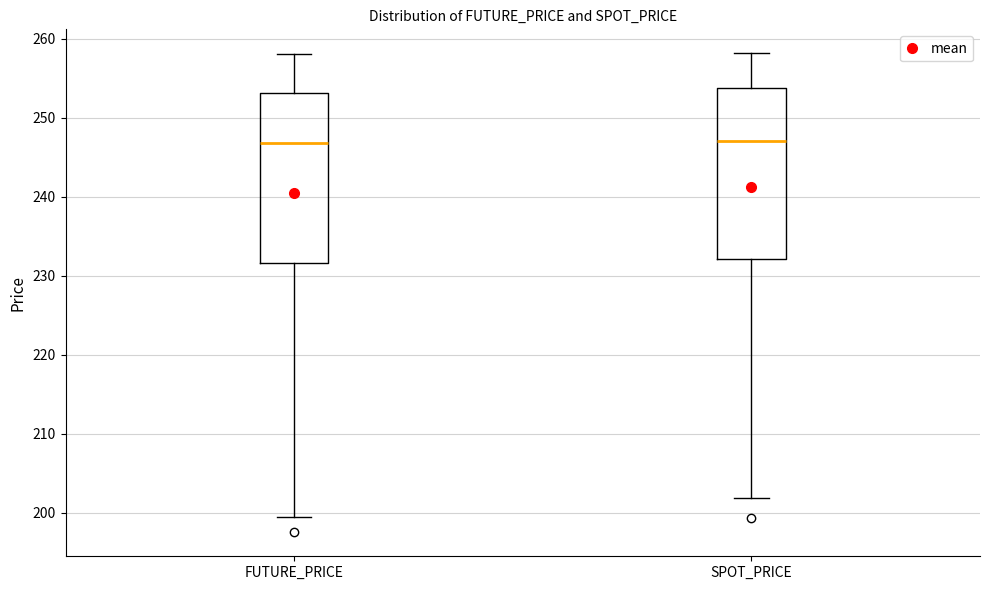

Where does the lower whisker of the box for SPOT_PRICE end on the y-axis? The values are not printed on the chart, so give them approximately, as read against the axis.

202